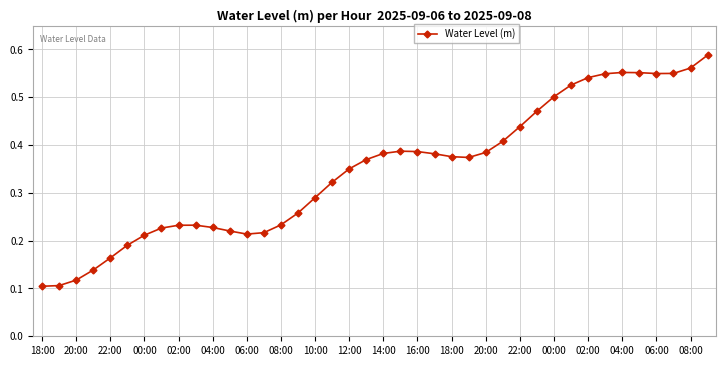

What is the sum of all values?

13.9